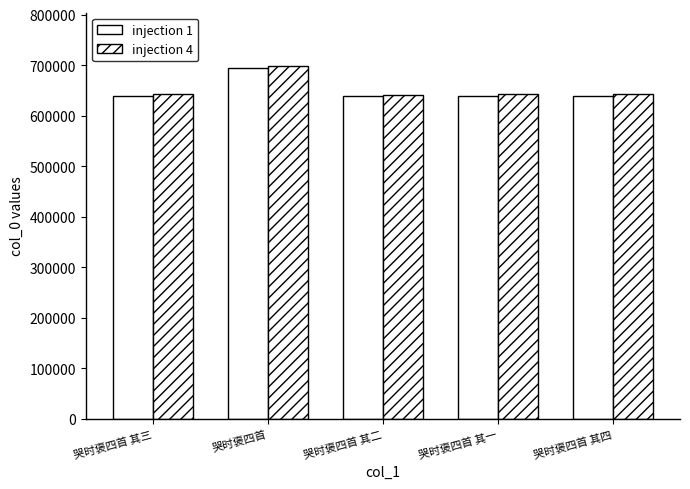

True or false: injection 4 has a value of 642247 at 哭时褒四首 其一.

True